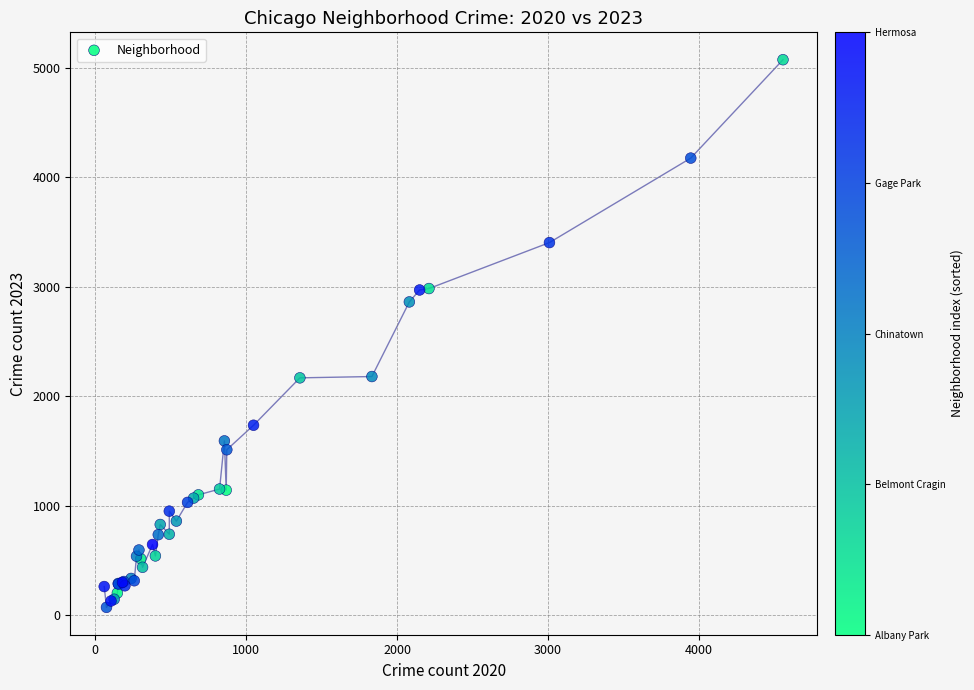

What Y value in the scatter plot is closest to 2573?

2862